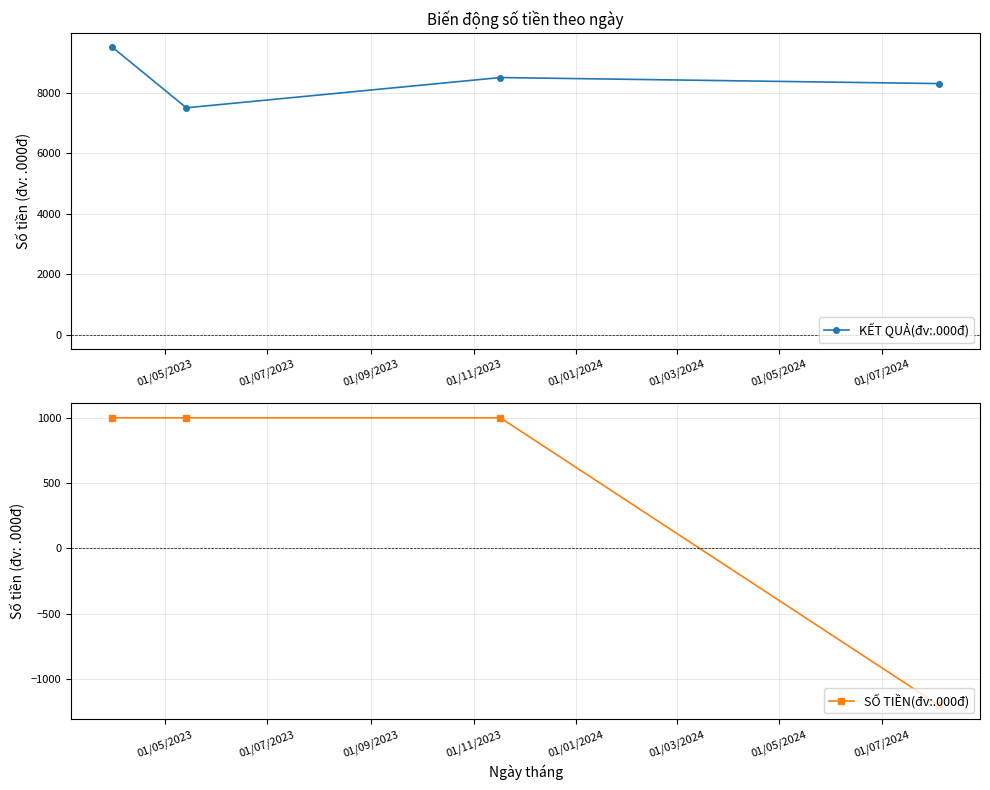

What is the minimum value for SỐ TIỀN(đv:.000đ)?

-1200